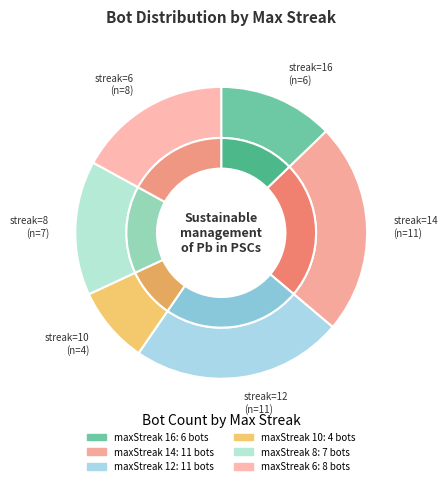

The 12 slice represents 23% of the pie. True or false?

True